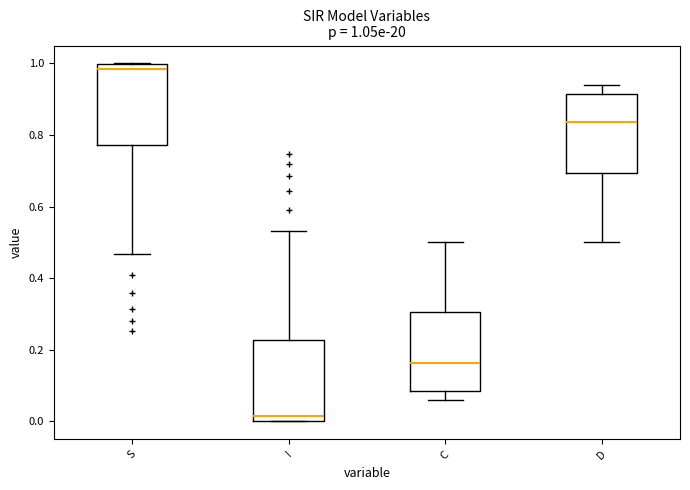

Which box has the lowest median line?

I